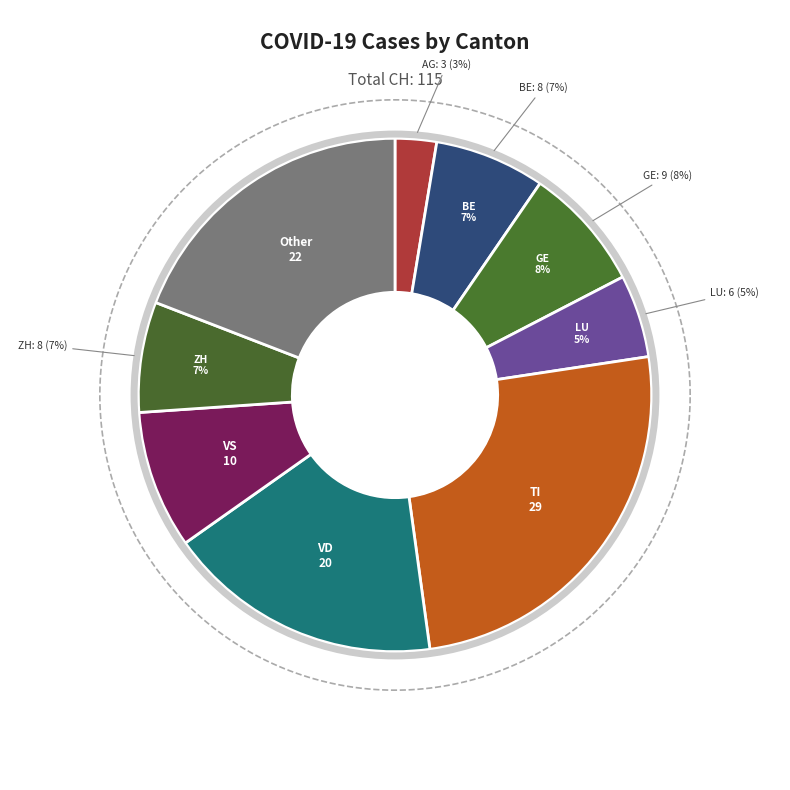

To the nearest percent, what portion does ZH represent?

7%